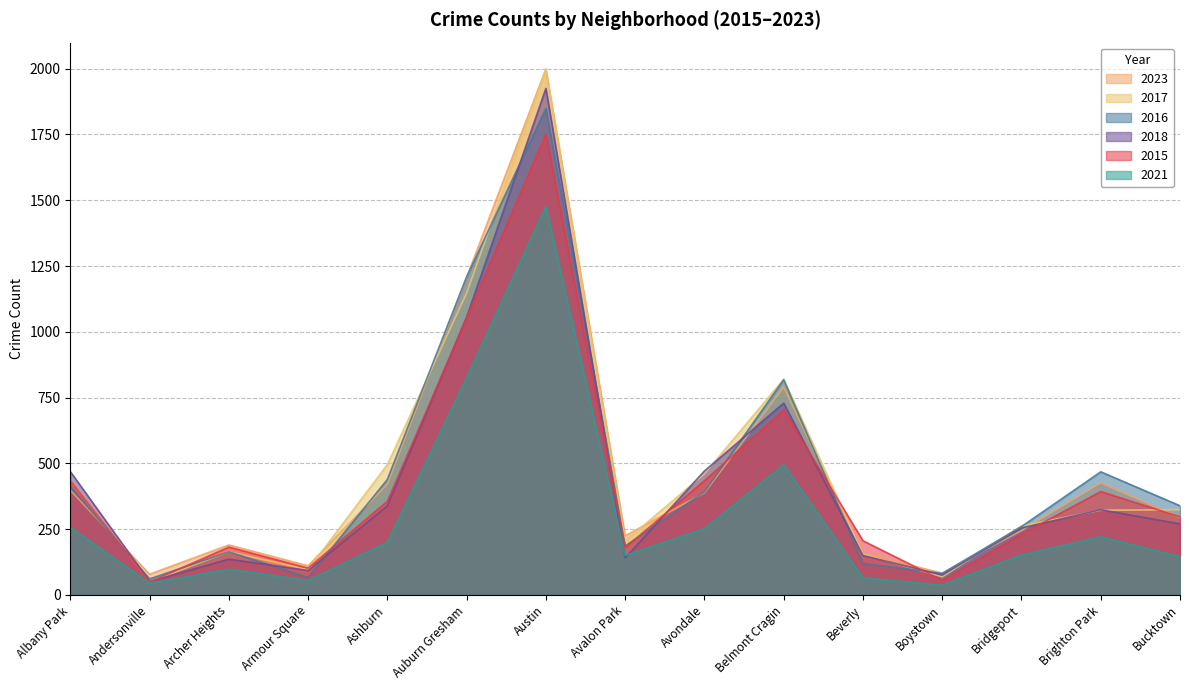

True or false: 2015 and 2017 cross at least once.

True